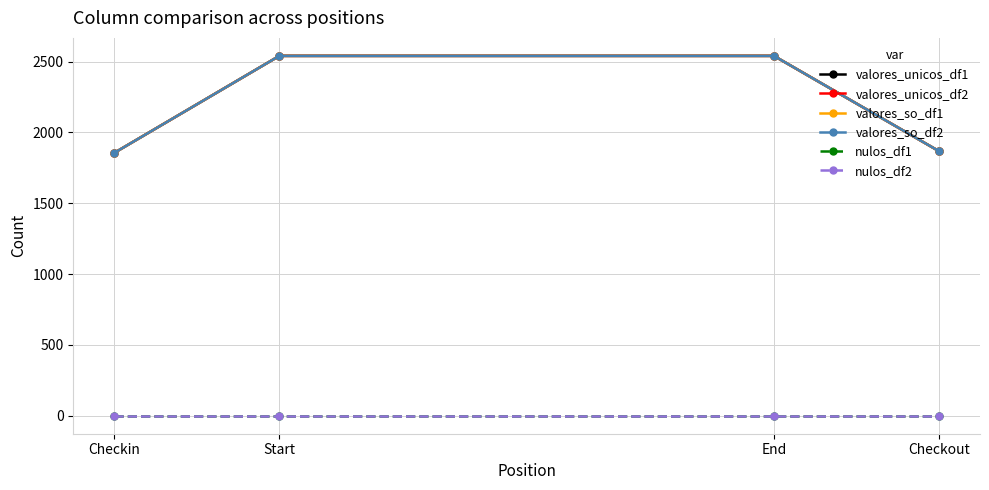

At Checkin, list the series in order from smallest to largest.

nulos_df1, nulos_df2, valores_unicos_df1, valores_unicos_df2, valores_so_df1, valores_so_df2